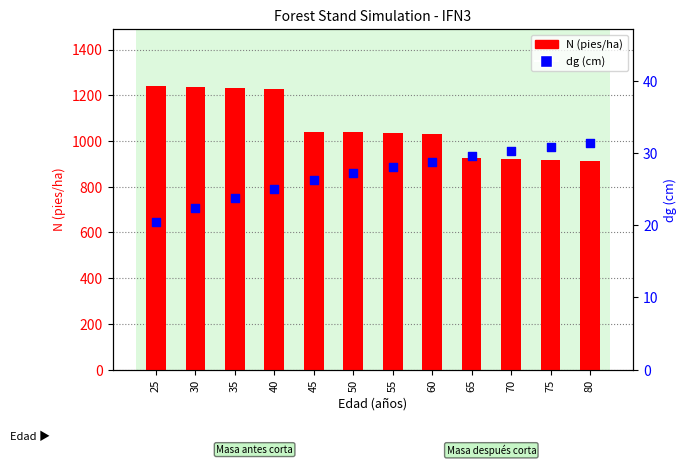

What is the total value across all series at 65?

953.4